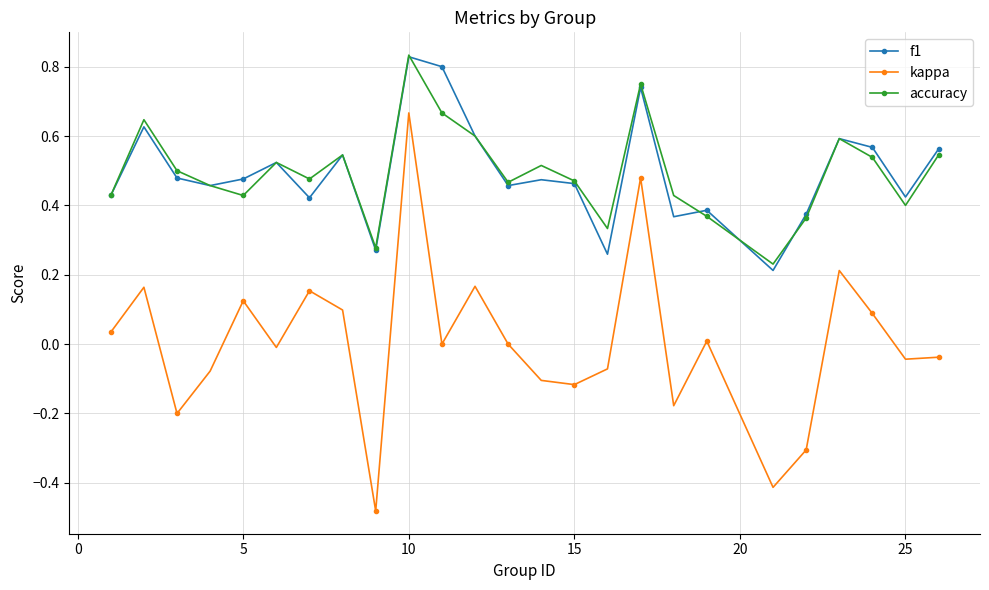

How many interior local peaks does the accuracy series have?

7